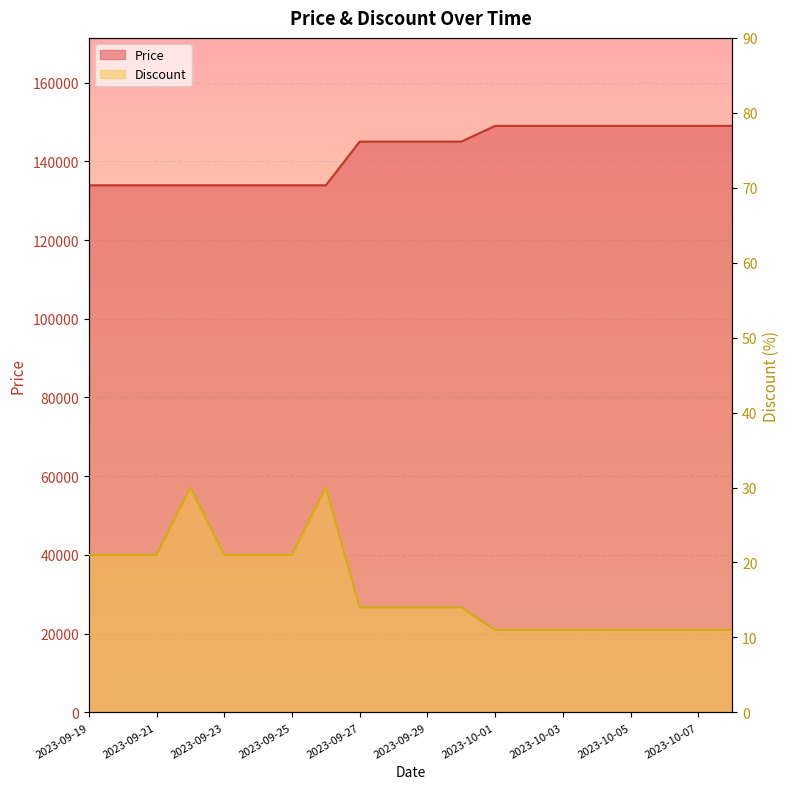

List the series in order of their overall mean, highest first.

Price, Discount